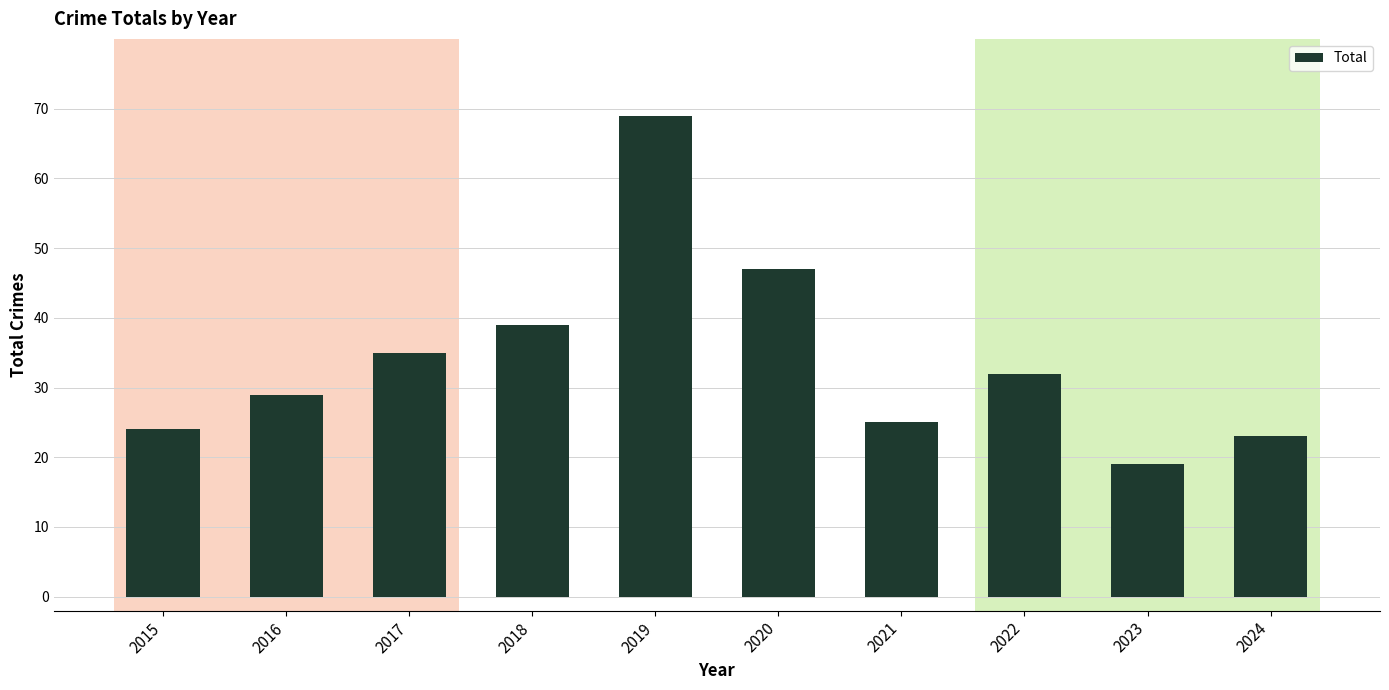

What is the value of the 9th bar from the left?

19